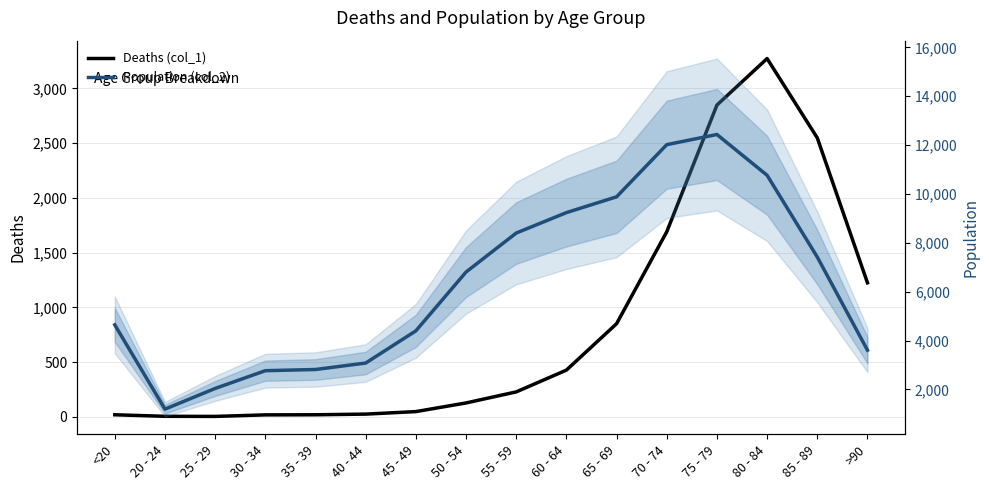

Which category has the highest value across all series?

75 - 79